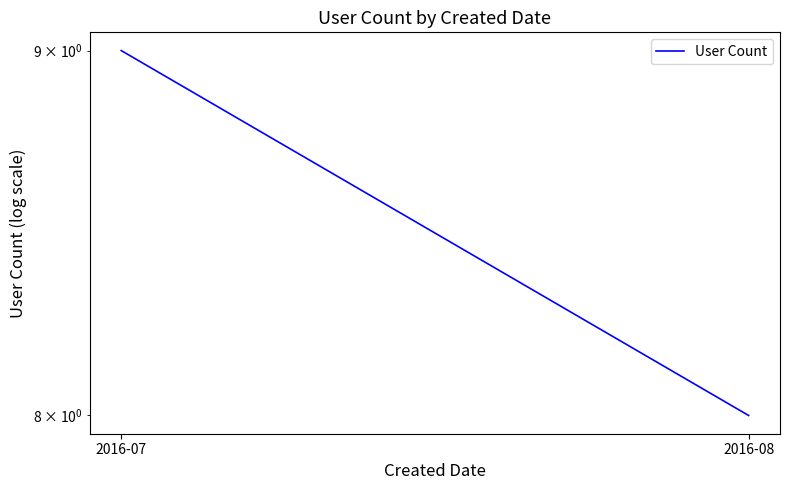

What is the value of the 1st point from the left?

9